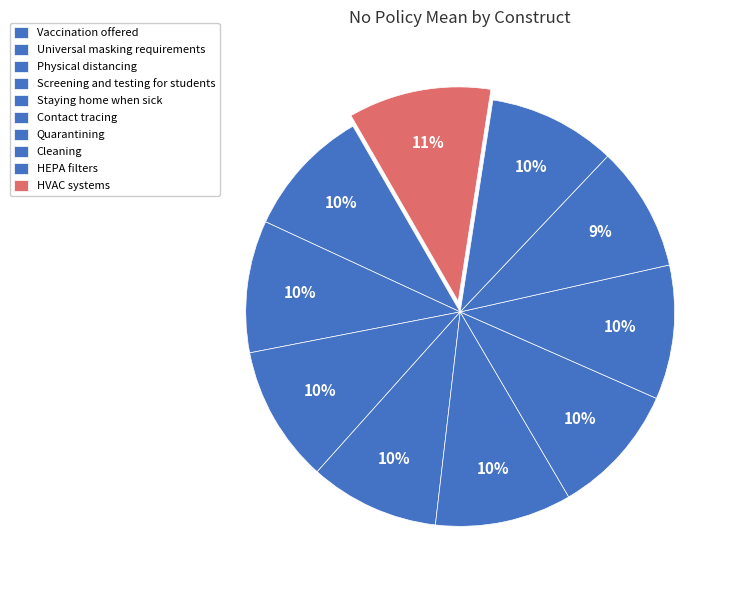

Rank the categories by value from lowest to highest.

Cleaning, HEPA filters, Vaccination offered, Screening and testing for students, Contact tracing, Universal masking requirements, Quarantining, Staying home when sick, Physical distancing, HVAC systems